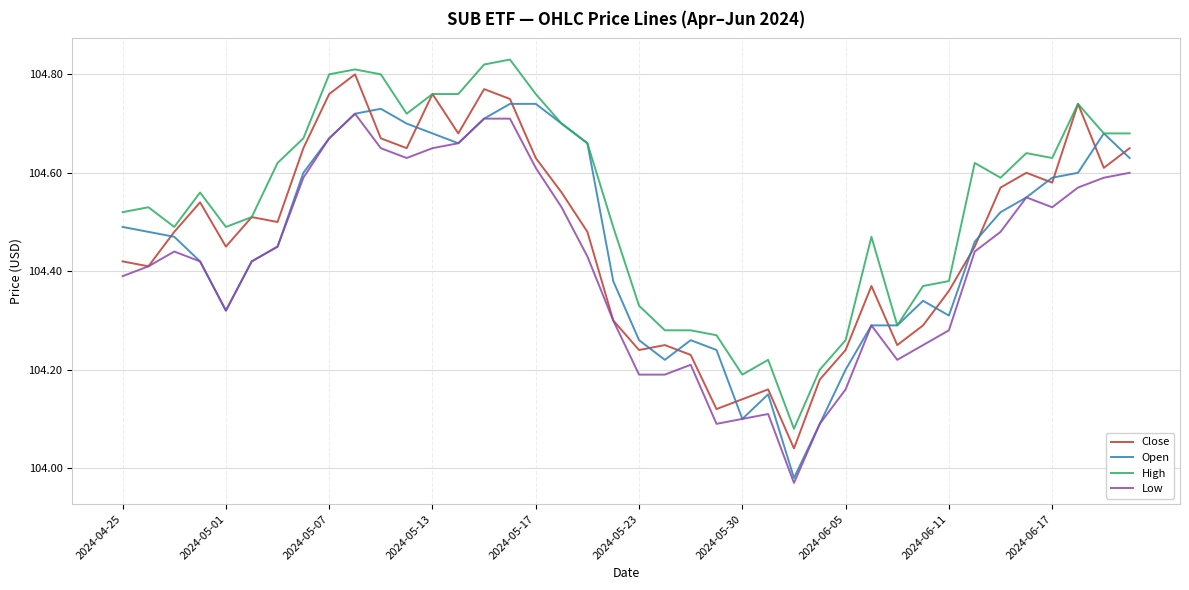

Which series has the largest total across all categories?

High